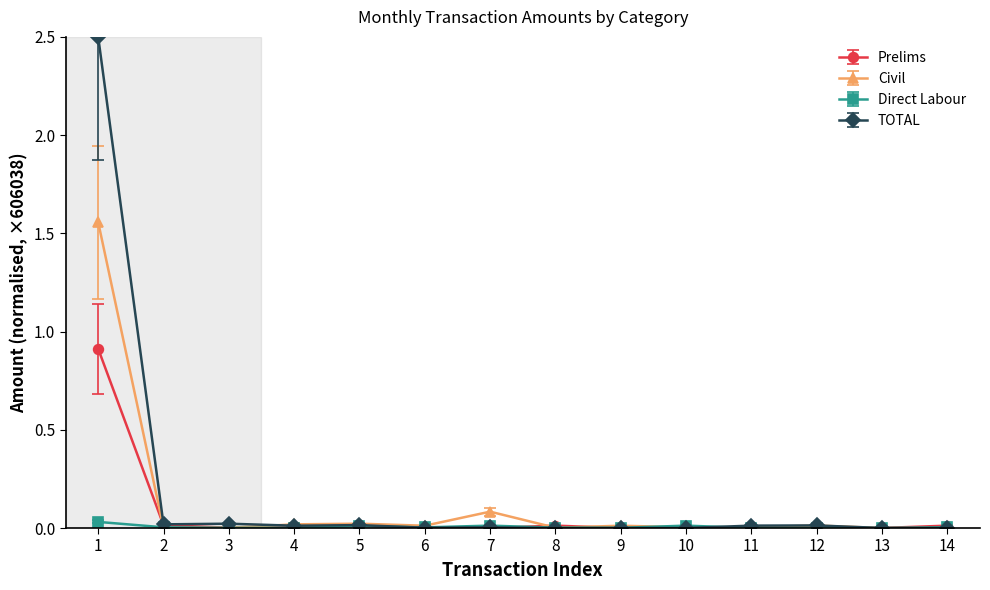

How many lines are shown in the chart?

4